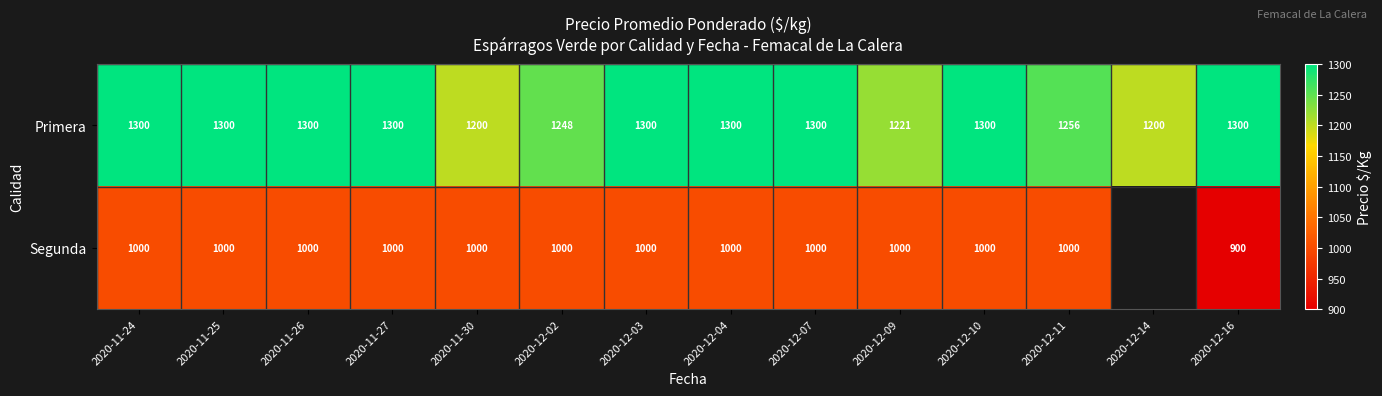

True or false: Primera has a value of 532.6 at 2020-12-04.

False